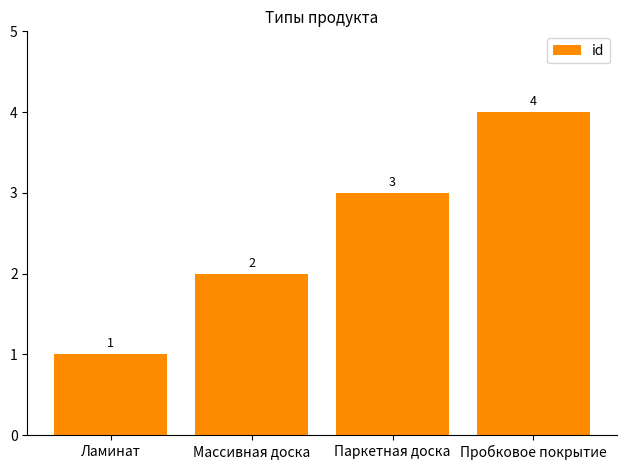

Where is the data nearest to the value 2?

Массивная доска